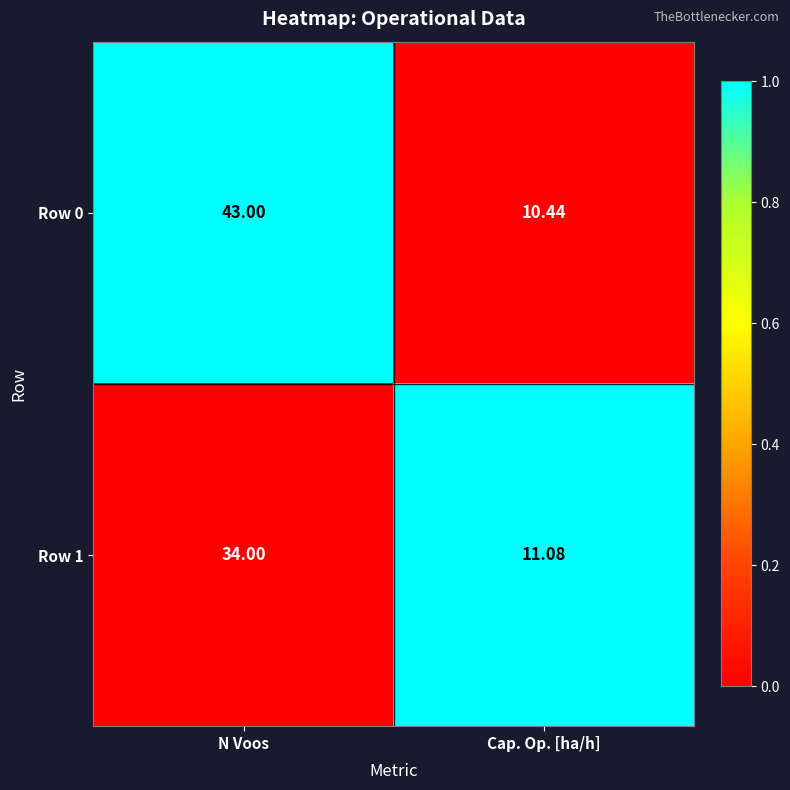

At which label does Row 0 reach its peak?

N Voos